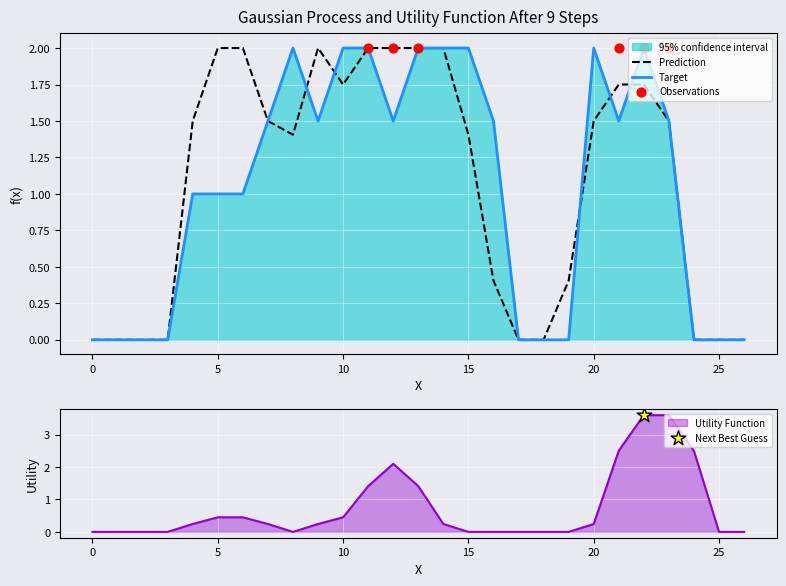

The Target series shows 1.0 at 20. True or false?

False